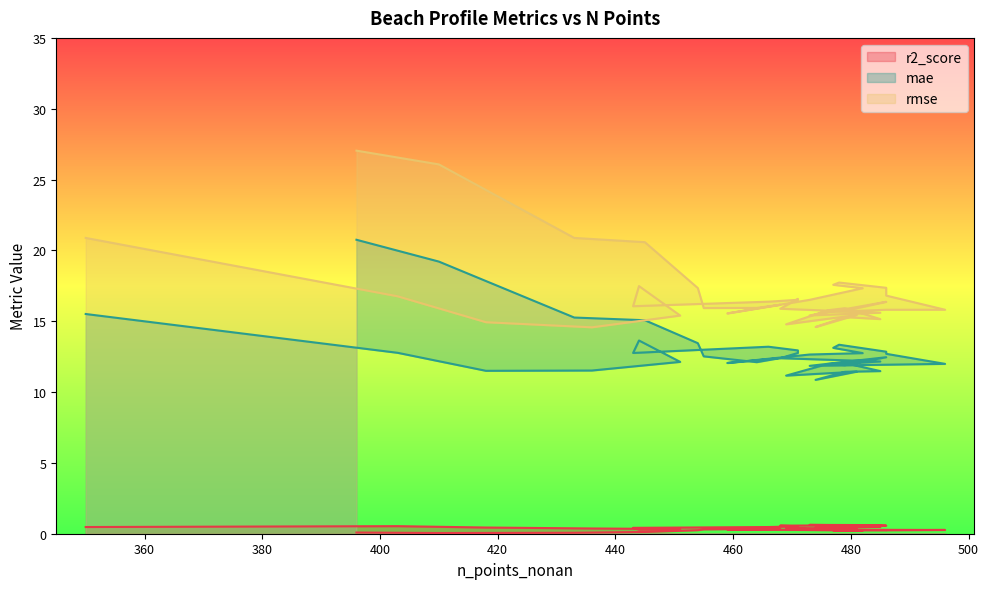

At which category is the sum across all series the highest?

396